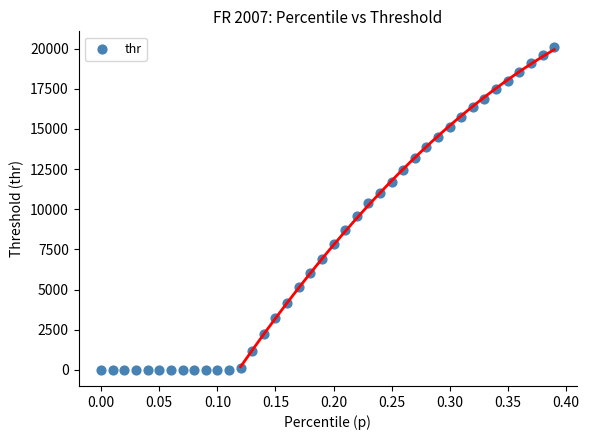

What is the range of X values (max minus min)?

0.4